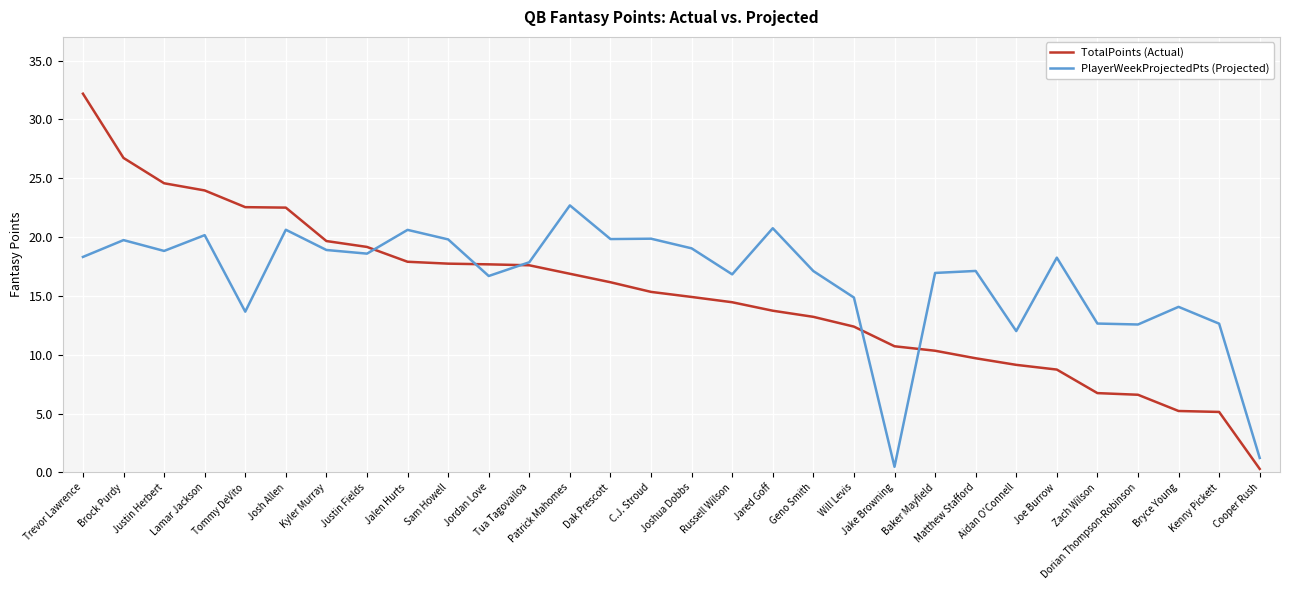

Rank the series by their maximum value, from lowest to highest.

PlayerWeekProjectedPts (Projected), TotalPoints (Actual)